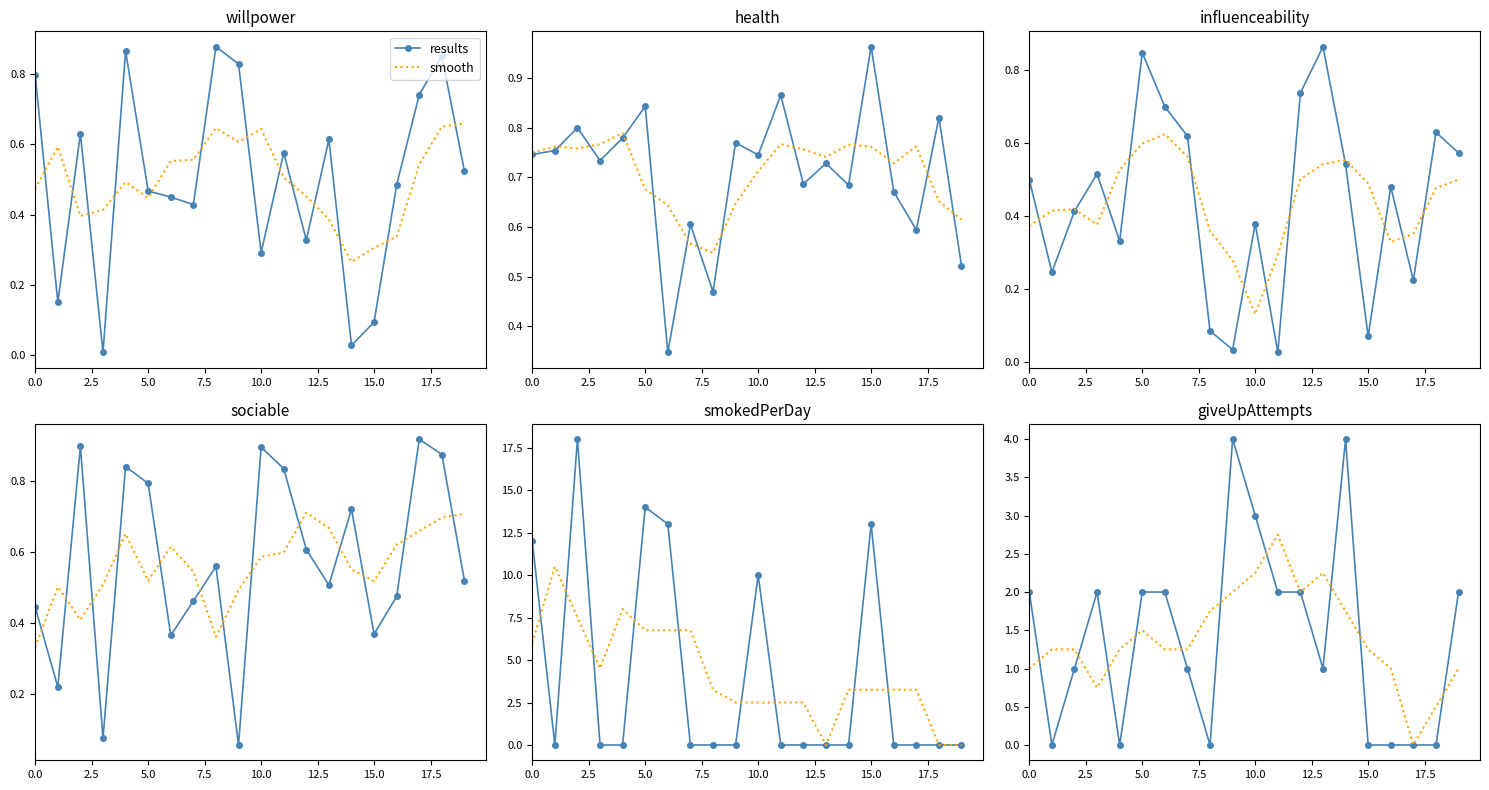

Is it true that smooth equals 4.6 at 11?

False